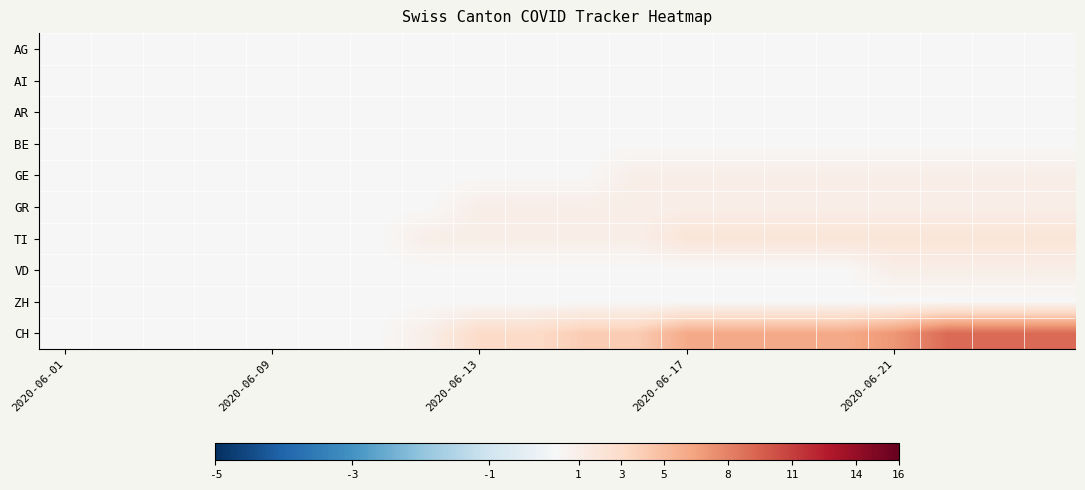

Which label corresponds to the smallest value in the chart?

2020-06-01